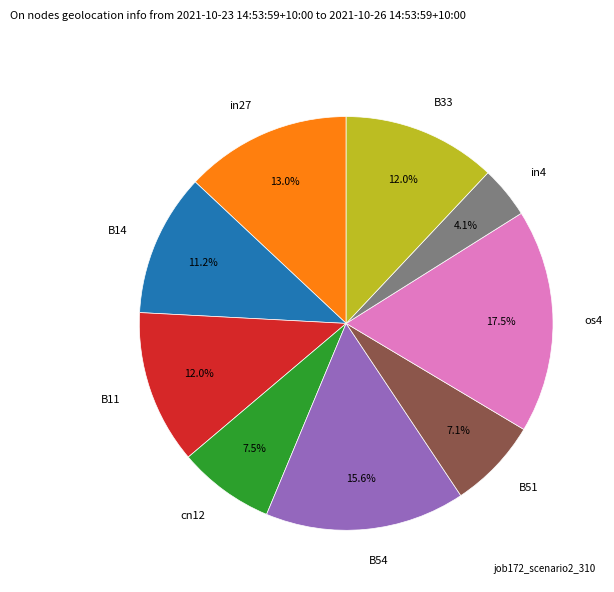

Does any single category account for the majority?

No